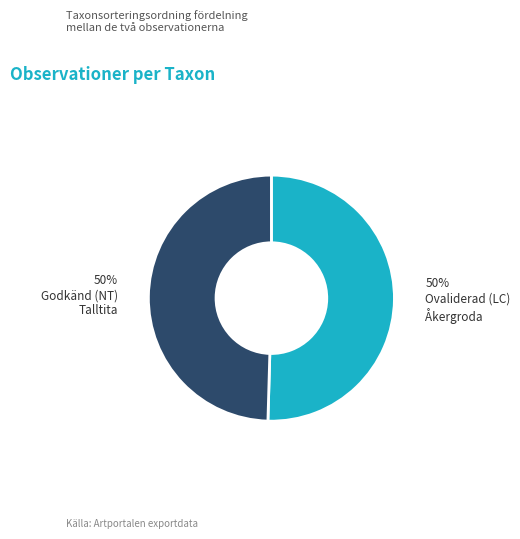

To the nearest percent, what is the average slice percentage?

50%